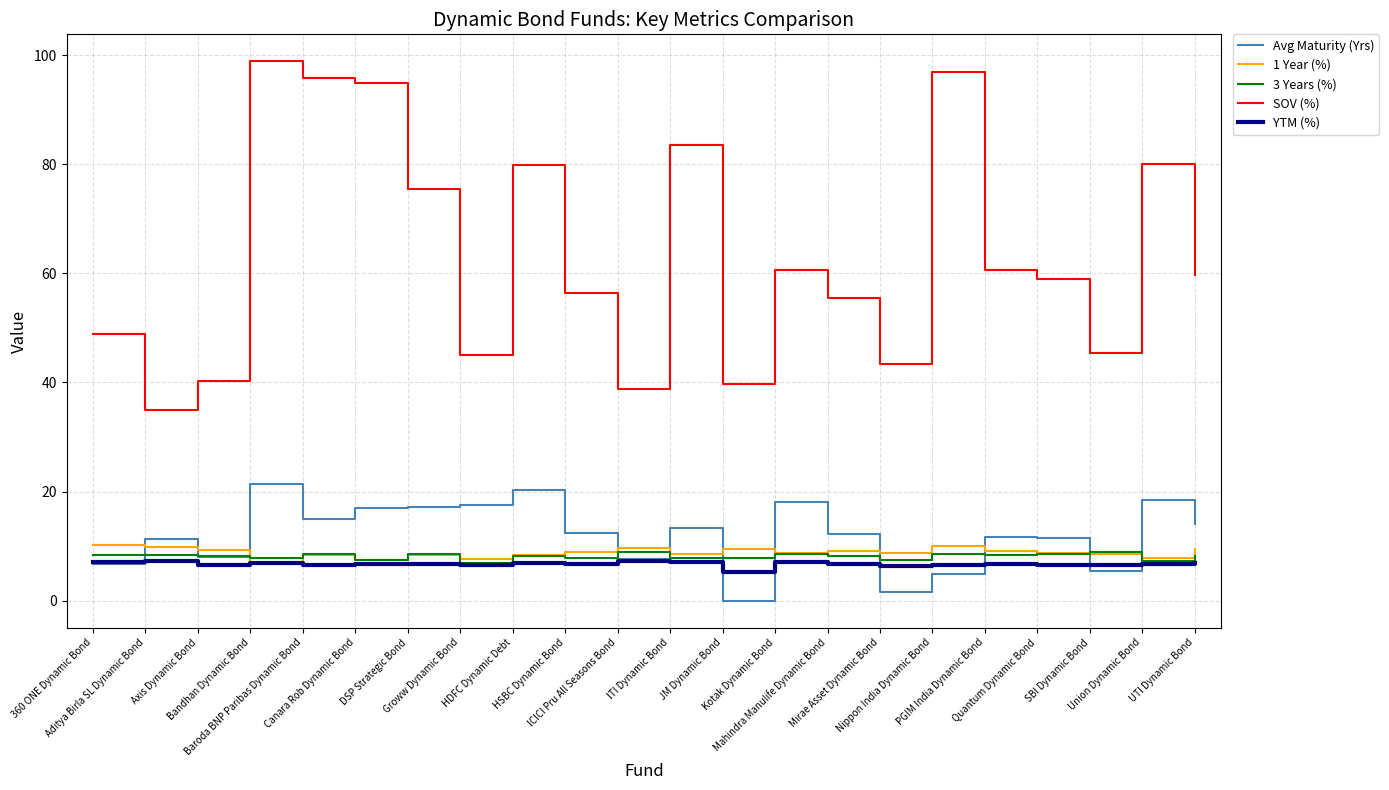

What position from the left is Nippon India Dynamic Bond?

17